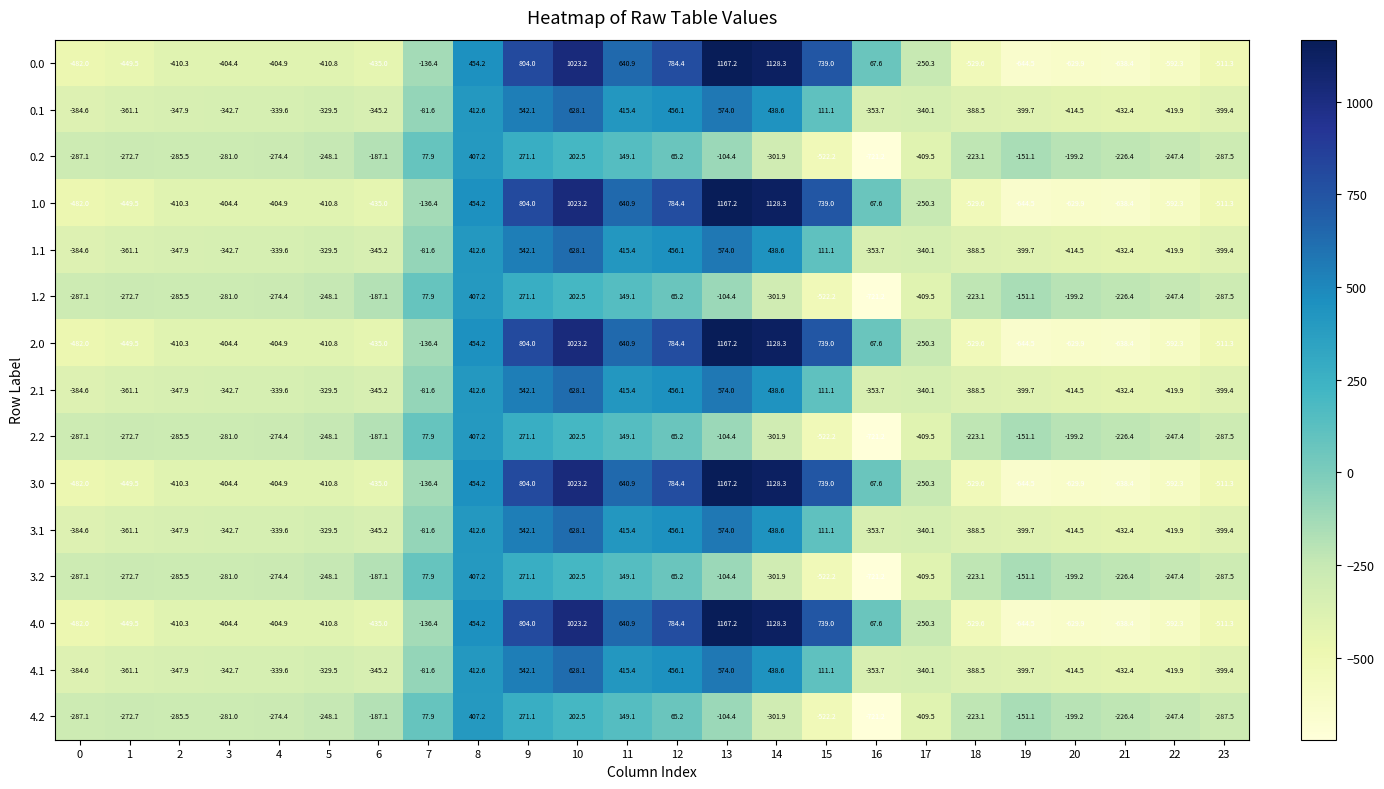

At which label is 0.2 closest to -157?

19